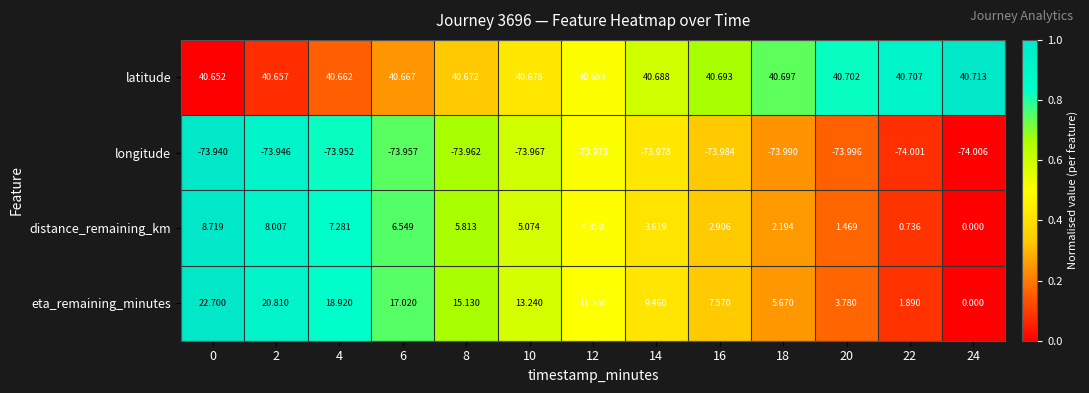

Rank the series by their maximum value, from highest to lowest.

latitude, eta_remaining_minutes, distance_remaining_km, longitude